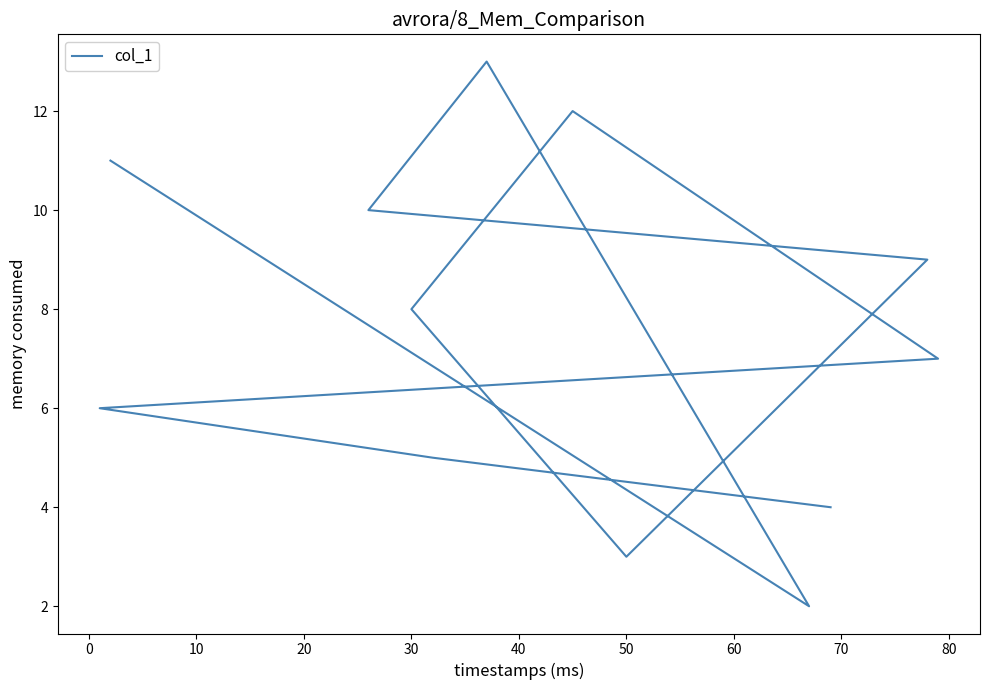

What is the difference between the second highest and minimum values?

10